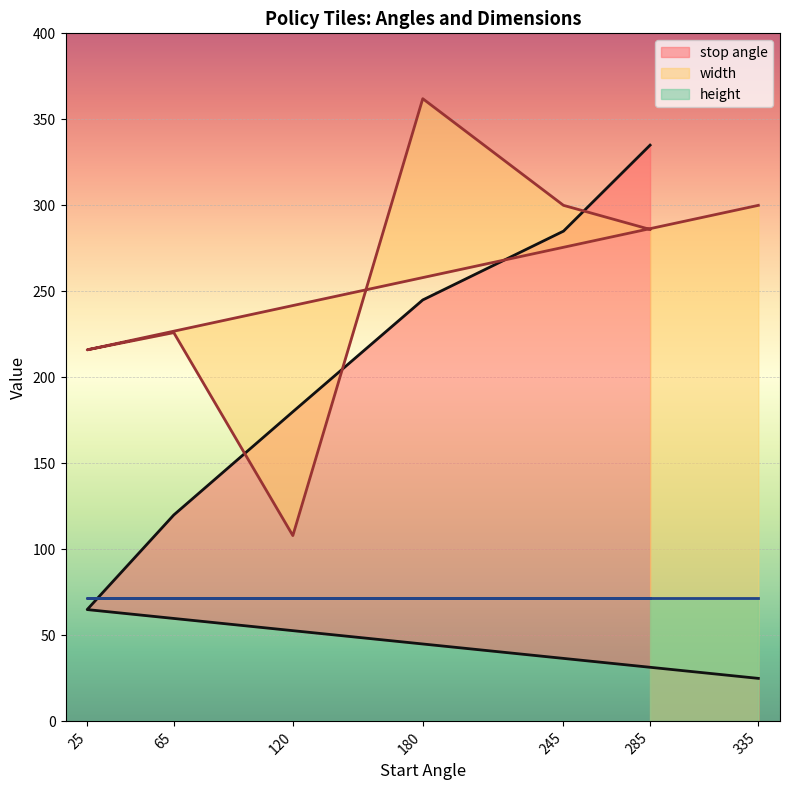

What is the greatest value displayed?

362